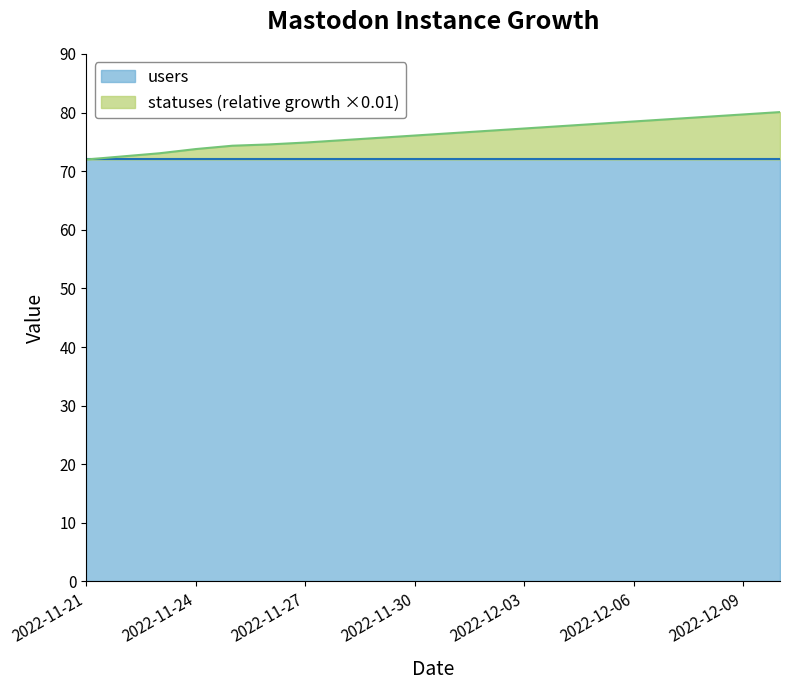

What value does the data have at 2022-11-21?

72.0